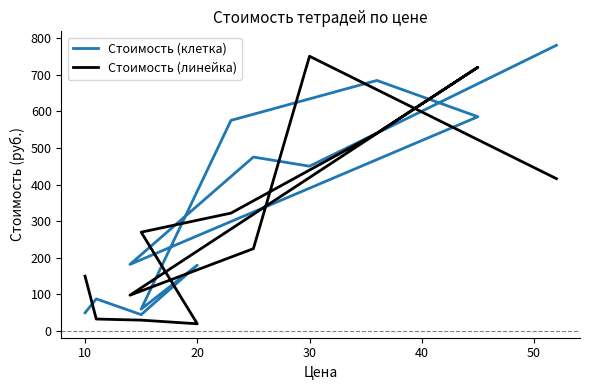

Reading left to right, extract all data points from this chart.

Стоимость (клетка): 50	88	45	180	60	575	684	585	182	475	450	780
Стоимость (линейка): 150	33	30	20	270	322	540	720	98	225	750	416